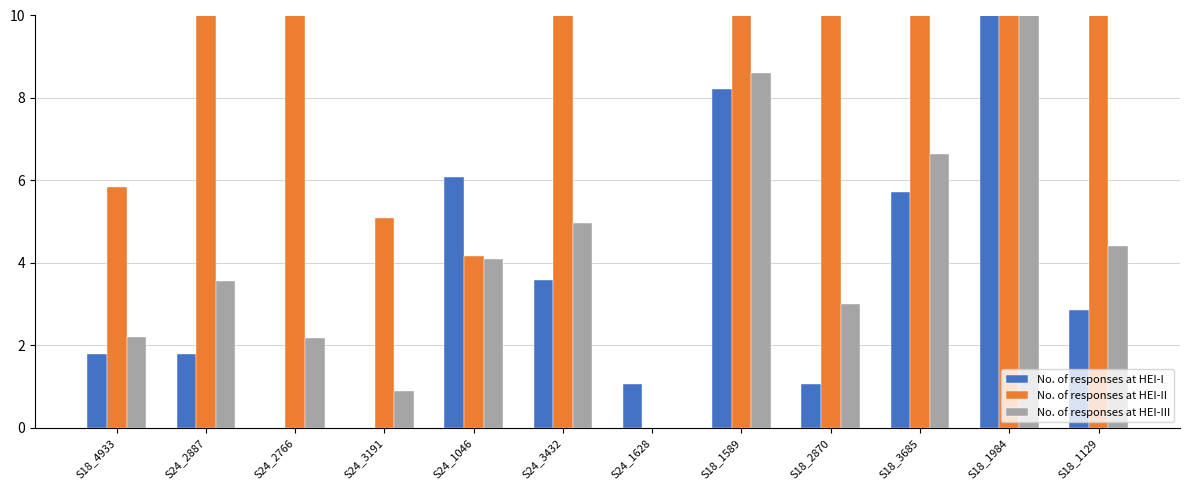

Between S24_3191 and S18_1589, which series saw the biggest shift?

No. of responses at HEI-I